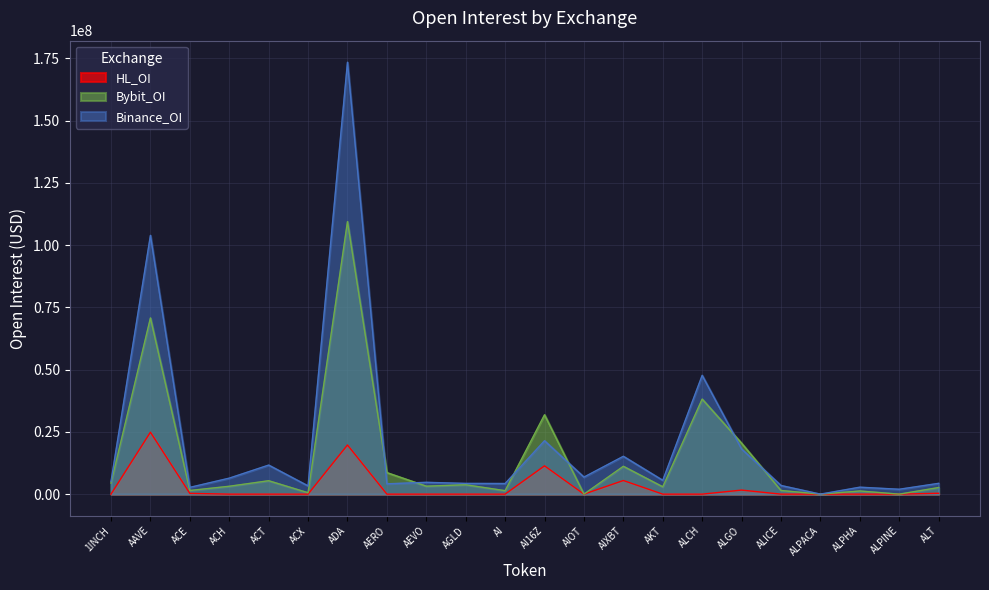

The value of Bybit_OI at ALPINE is 0. True or false?

True